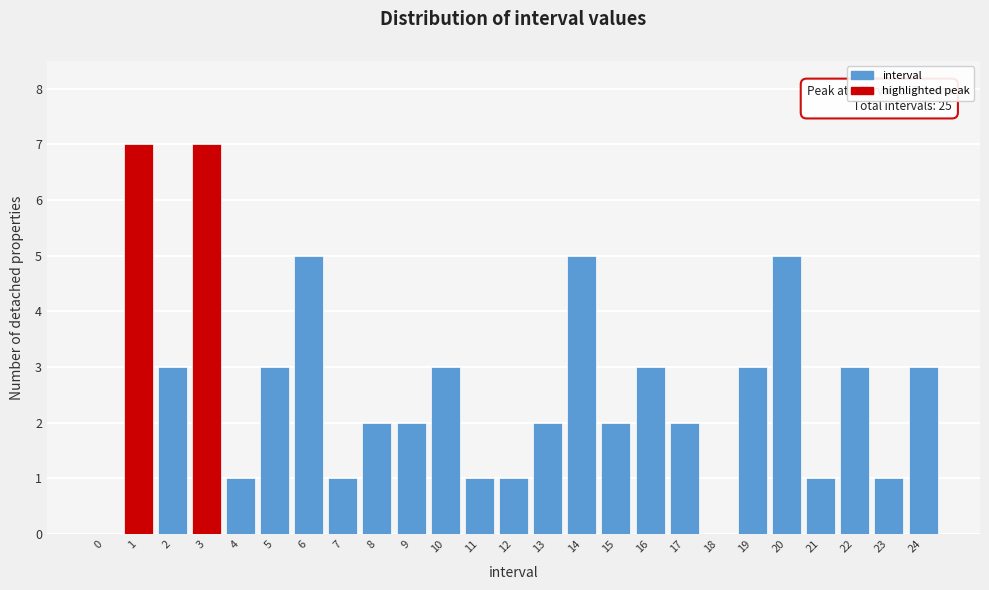

Reading left to right, extract all data points from this chart.

0=0	1=7	2=3	3=7	4=1	5=3	6=5	7=1	8=2	9=2	10=3	11=1	12=1	13=2	14=5	15=2	16=3	17=2	18=0	19=3	20=5	21=1	22=3	23=1	24=3